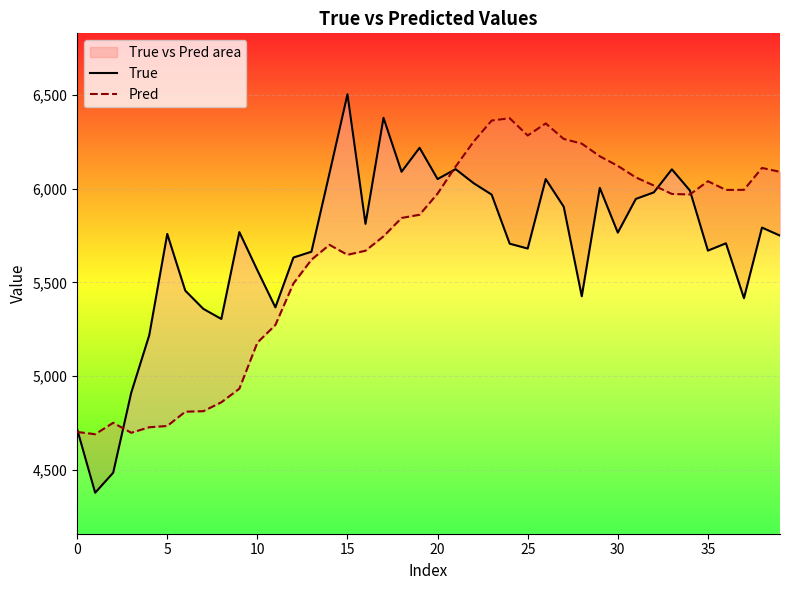

At which label is Pred closest to 5533?

12